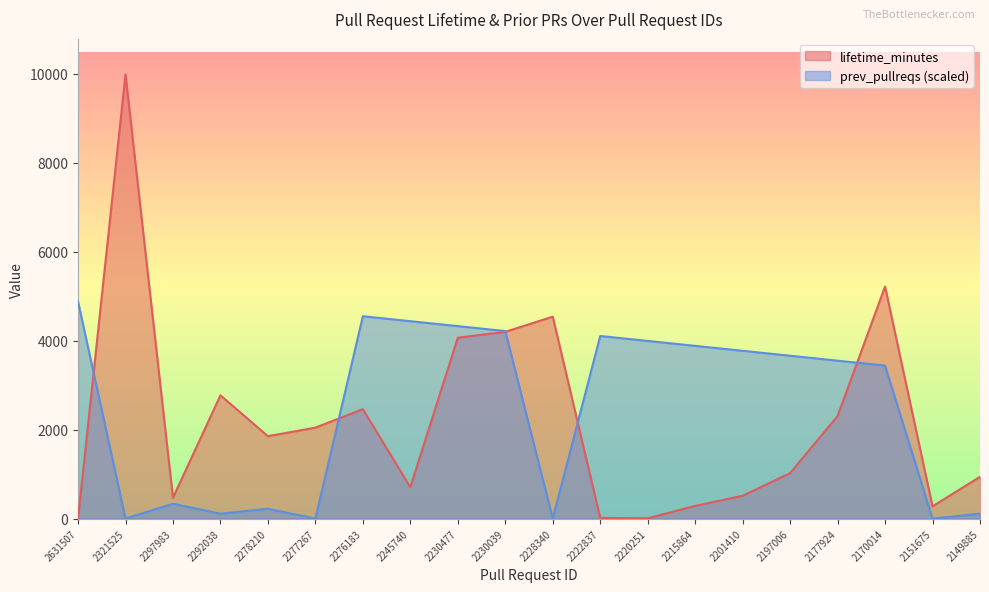

What is the average value of the lifetime_minutes series?

2183.0